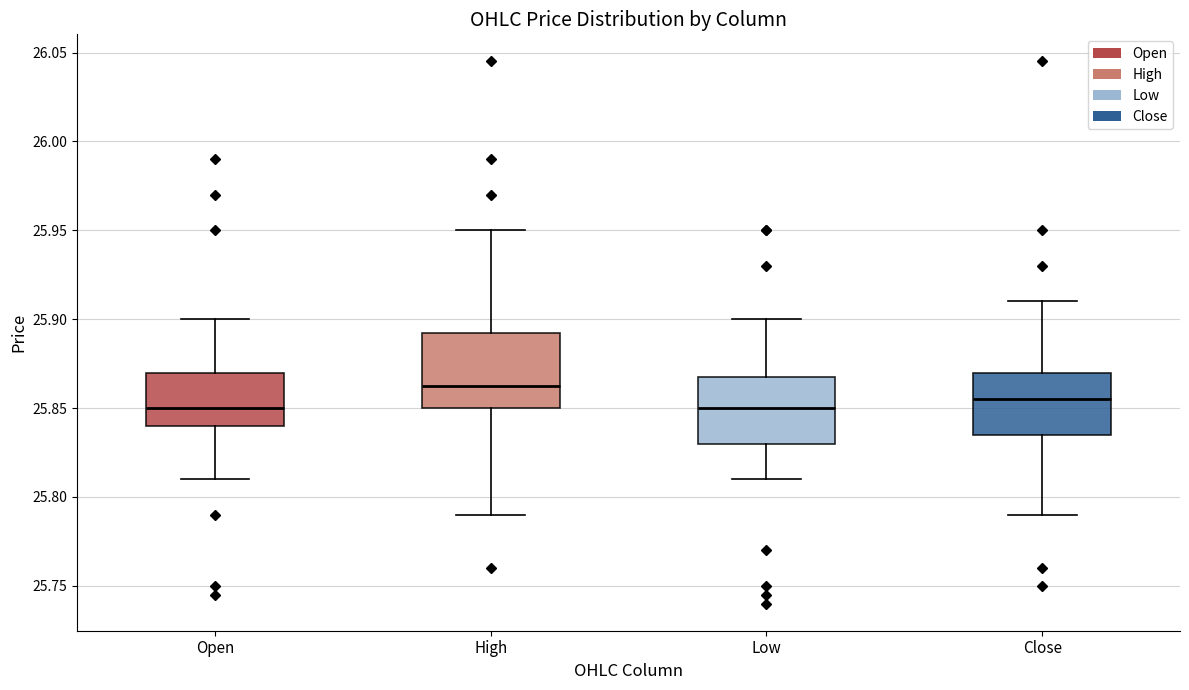

Reading left to right, transcribe this box plot: for each box, give where its median line is, the range the box spans, and where its two whiskers end, as read against the y-axis. The values are not printed on the chart, so give them approximately, as read against the axis.

Open: median 25.850, box 25.840 to 25.870, whiskers 25.810 to 25.900
High: median 25.865, box 25.850 to 25.890, whiskers 25.790 to 25.950
Low: median 25.850, box 25.830 to 25.870, whiskers 25.810 to 25.900
Close: median 25.855, box 25.835 to 25.870, whiskers 25.790 to 25.910